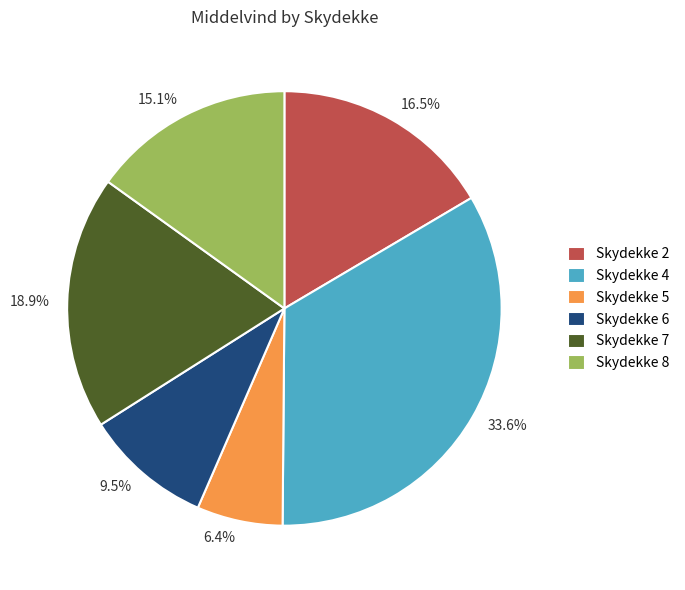

How much of the chart is everything except 15.1%?

84.9%